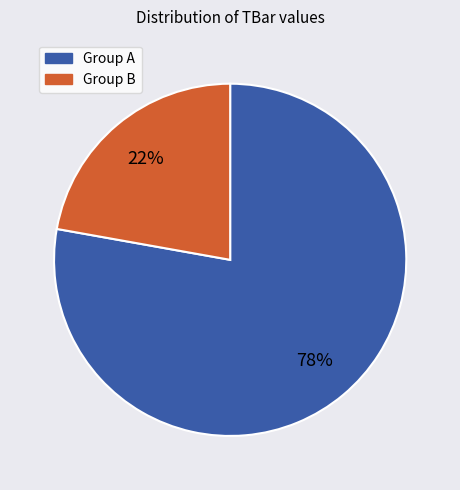

Is there a majority slice in this chart?

Yes